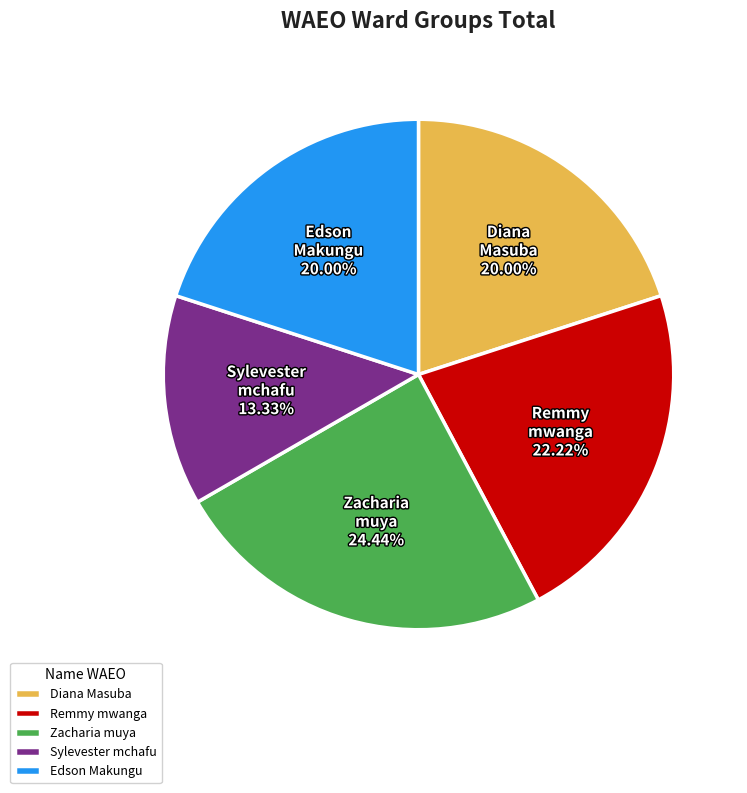

Which has a higher value, Zacharia muya or Remmy mwanga?

Zacharia muya